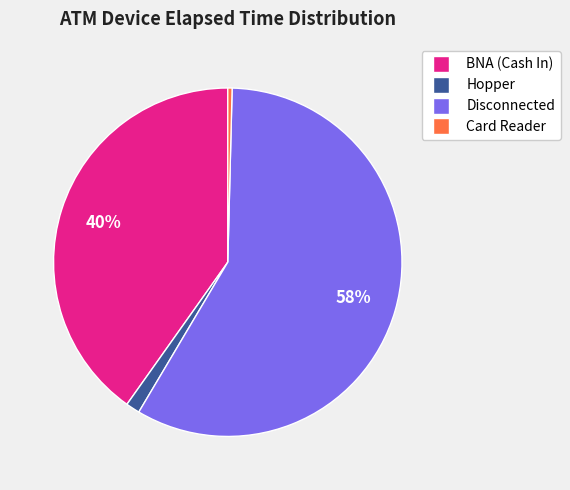

Is there a majority slice in this chart?

Yes